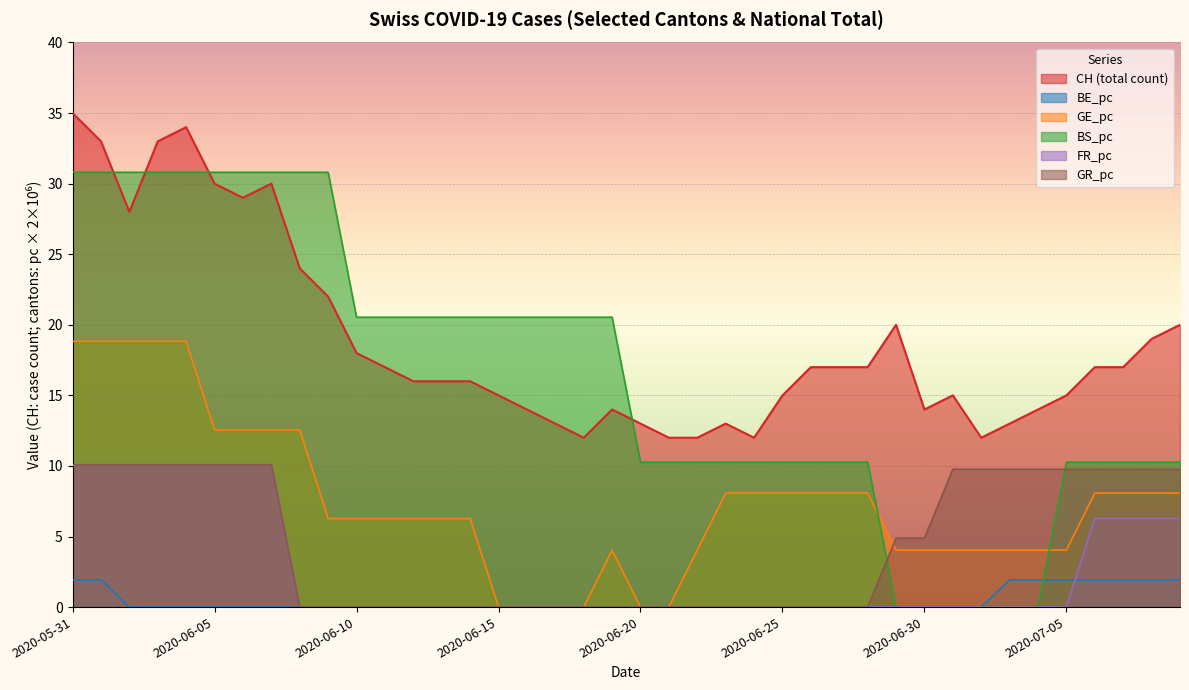

True or false: BE_pc and FR_pc intersect in this chart.

True